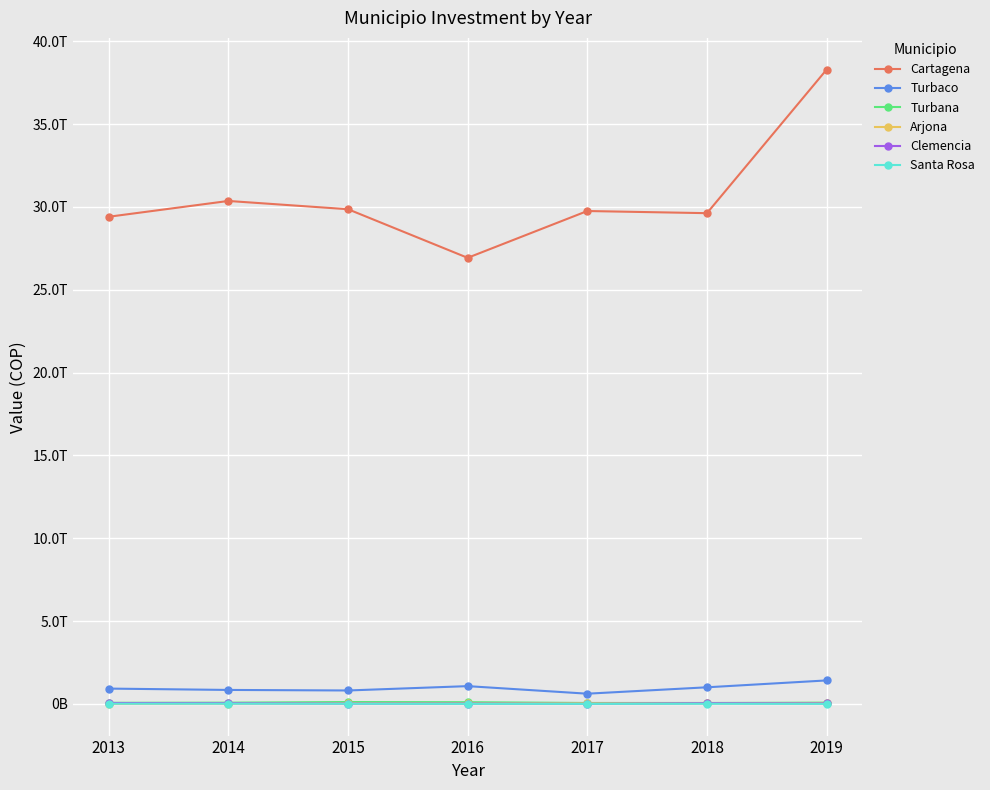

What is the average value of the Arjona series?

33156866141.3